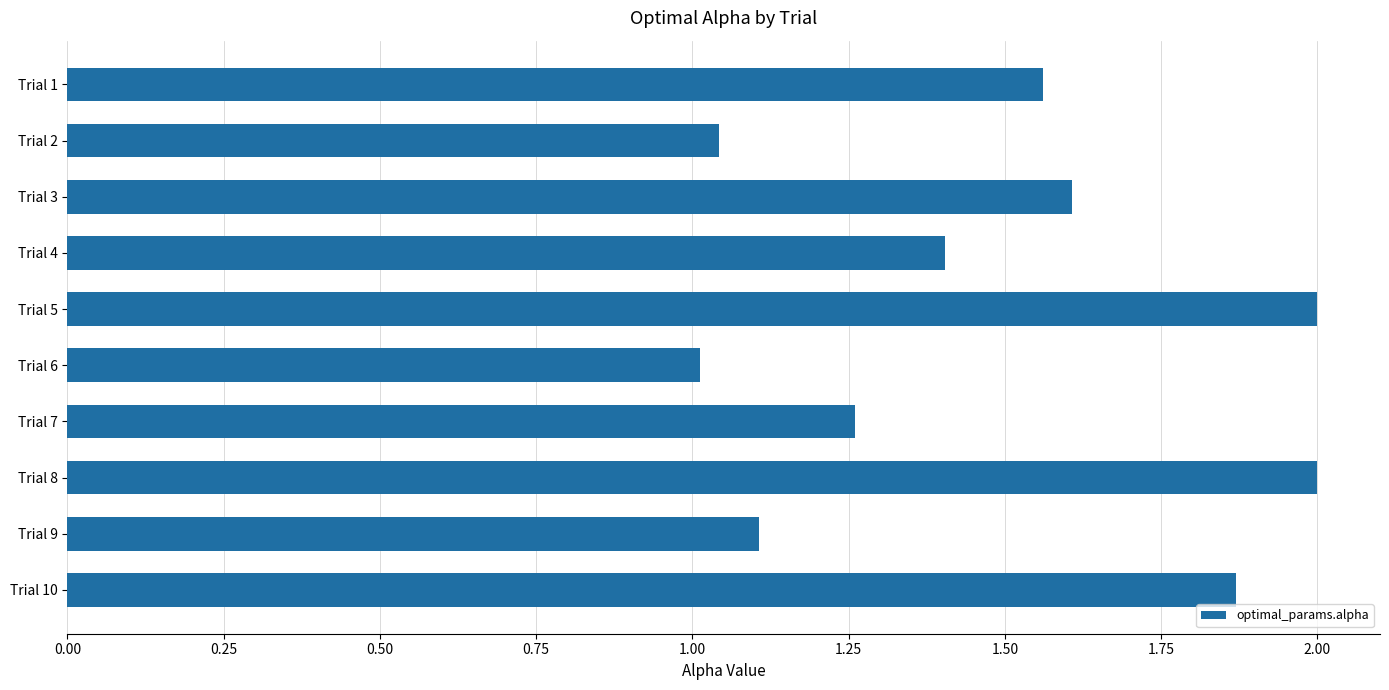

What is the sum of the values at Trial 10 and Trial 4?

3.3